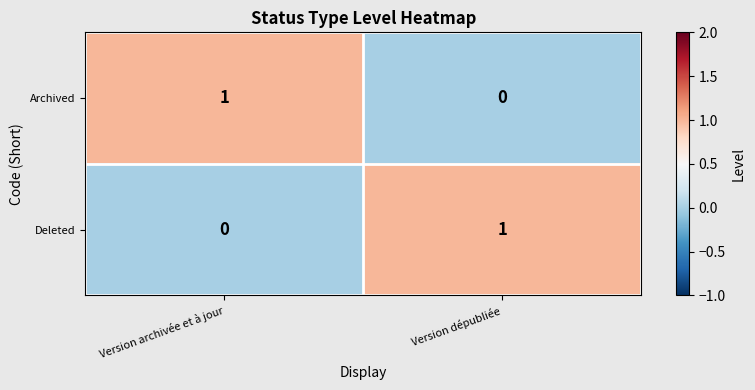

Reading right to left, extract all data points from this chart.

Archived: 0	1
Deleted: 1	0